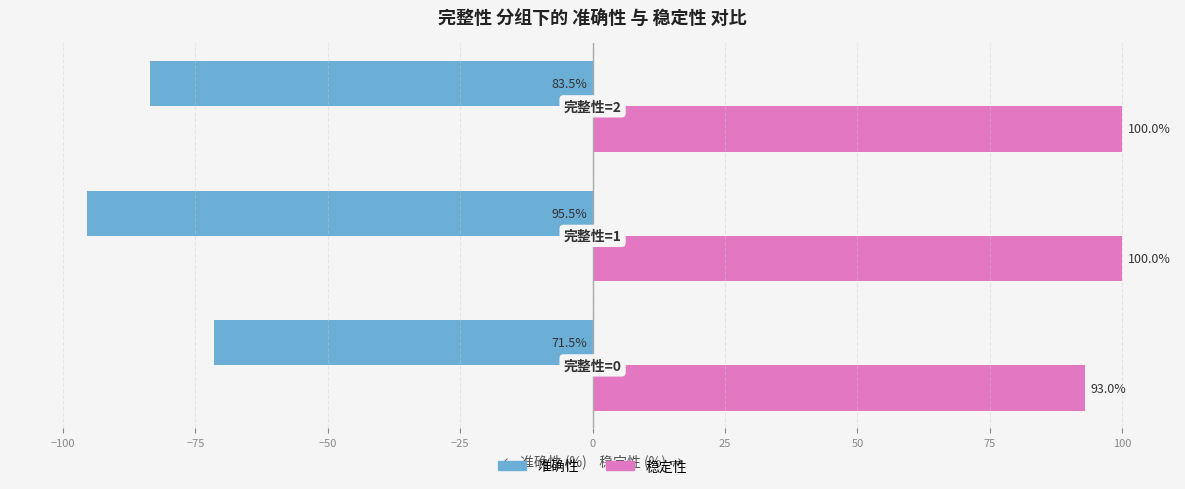

Count the 稳定性 values in the range 93 to 100.

3